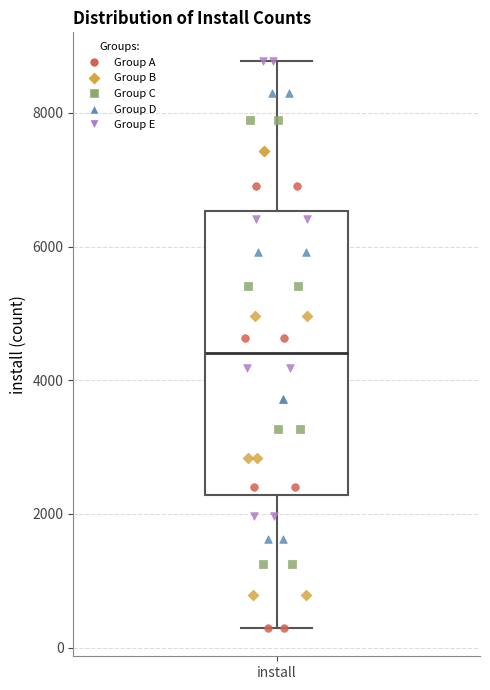

Read this box plot against the y-axis: the position of the median line, the range covered by the box, and the ends of both whiskers. The values are not printed on the chart, so give them approximately, as read against the axis.

median 4400, box 2200 to 6600, whiskers 200 to 8800